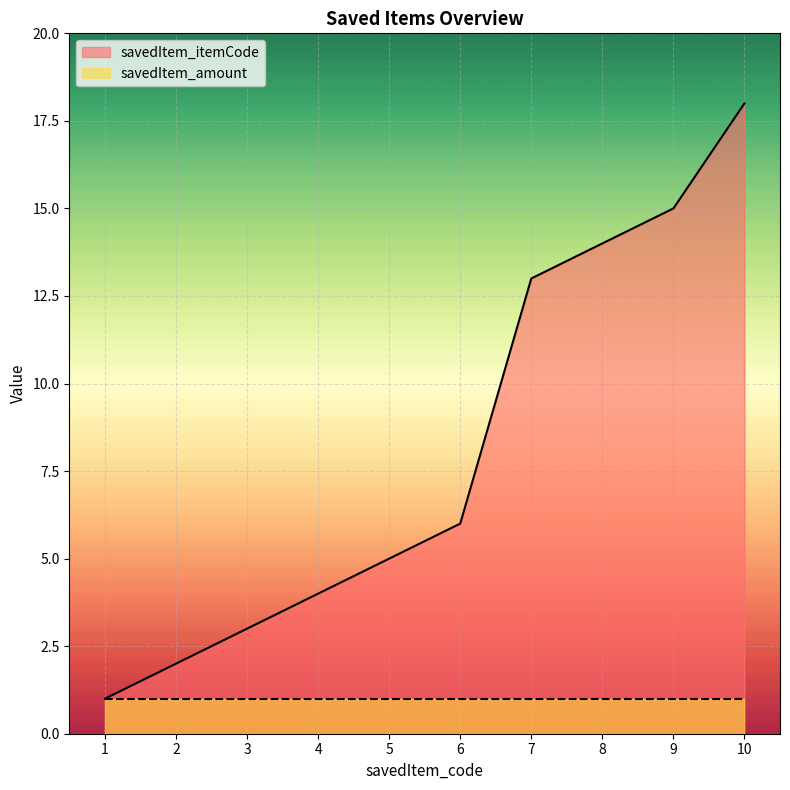

Rank the categories by value from highest to lowest.

10, 9, 8, 7, 6, 5, 4, 3, 2, 1